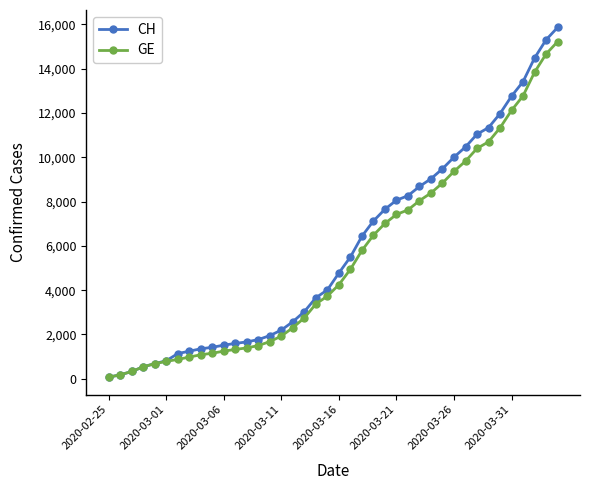

Which series has the widest spread of values?

CH